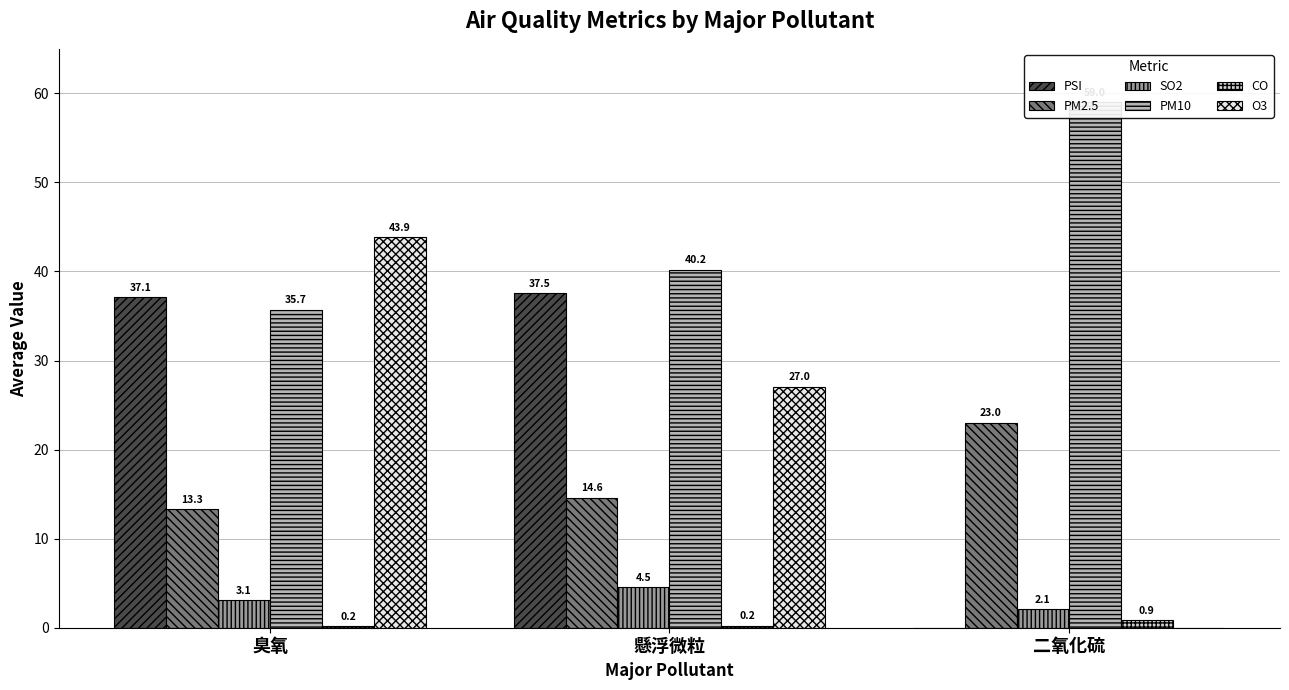

How many positive values does the PSI series have?

2